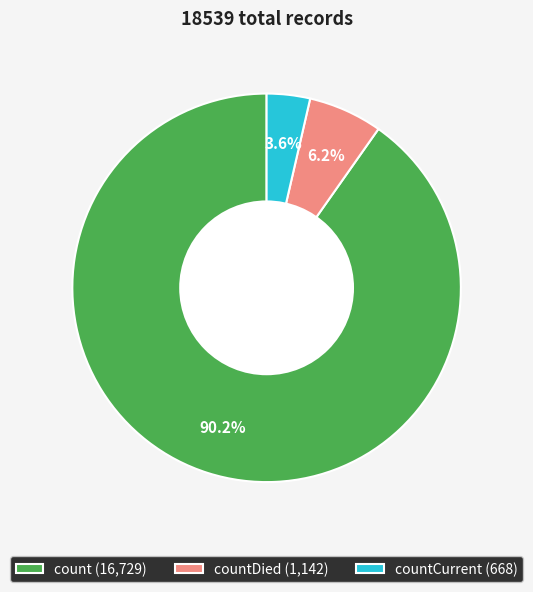

Rank the categories by value from highest to lowest.

count (16,729), countDied (1,142), countCurrent (668)